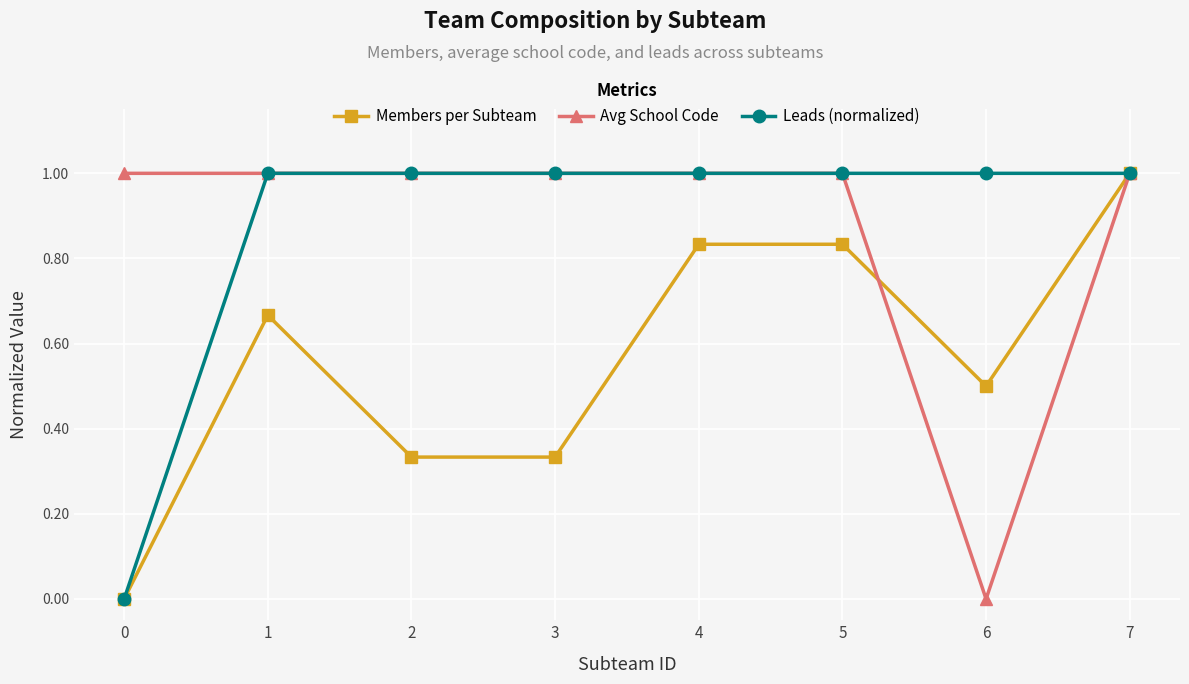

What is the spread (max minus min) of values at 6?

1.0